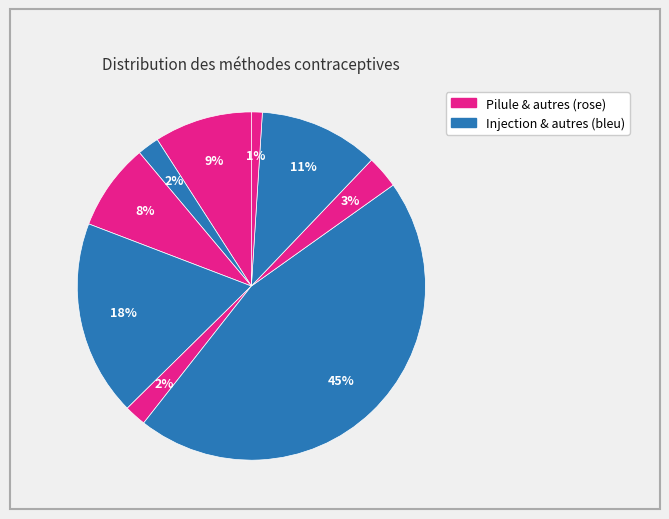

Is there any slice that represents more than half of the pie?

No